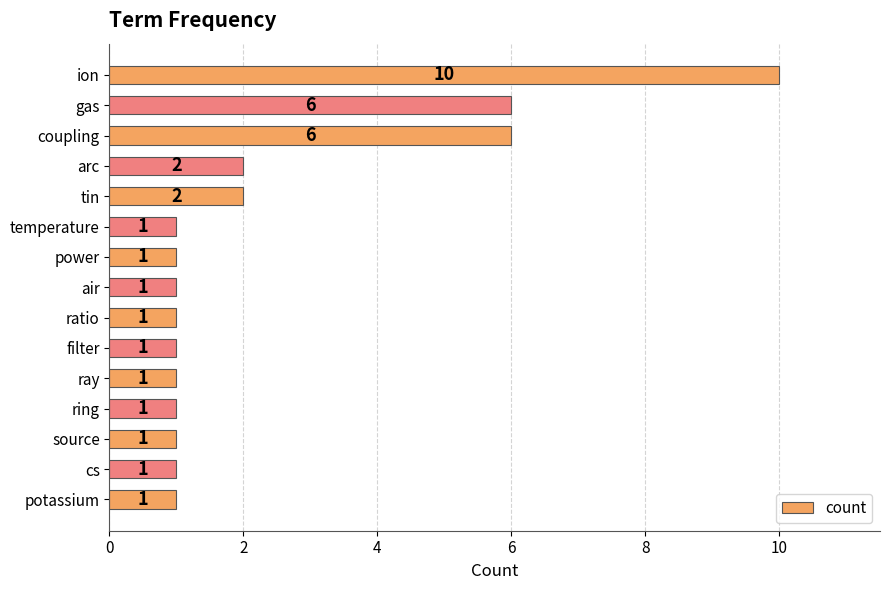

Is it true that the value at ring is 0?

False